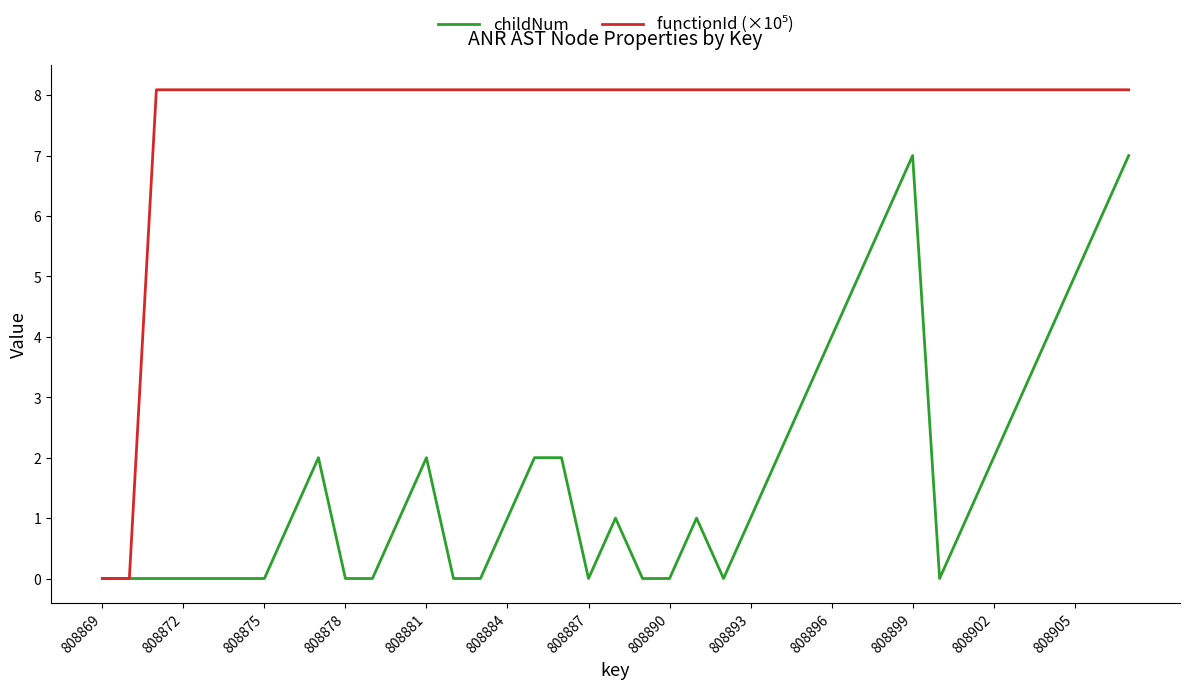

What is the highest value of the childNum series?

7.0